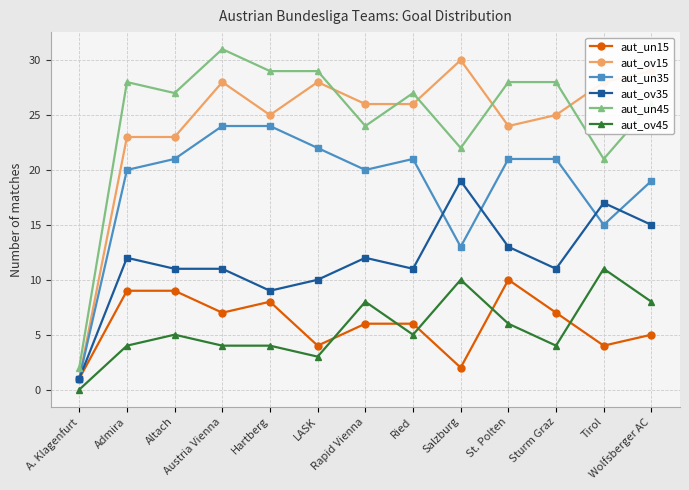

What is the difference between the highest and lowest values at Altach?

22